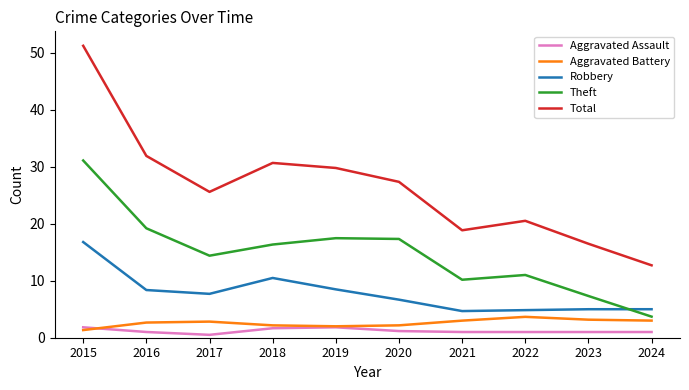

What is the difference between the maximum and minimum values in the Robbery series?

12.1